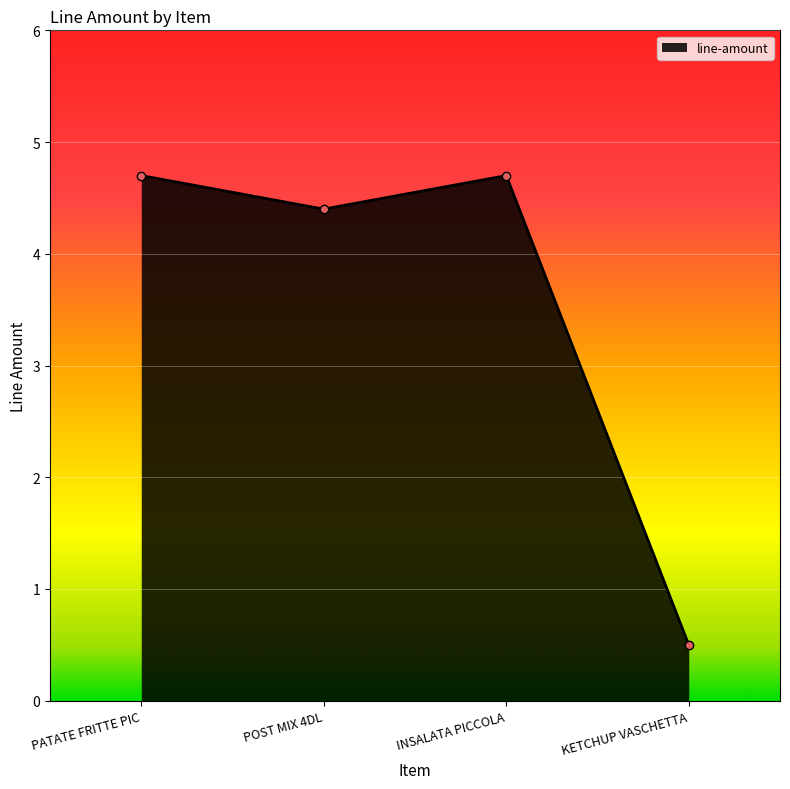

How many points are higher than both their immediate neighbors (excluding endpoints)?

1